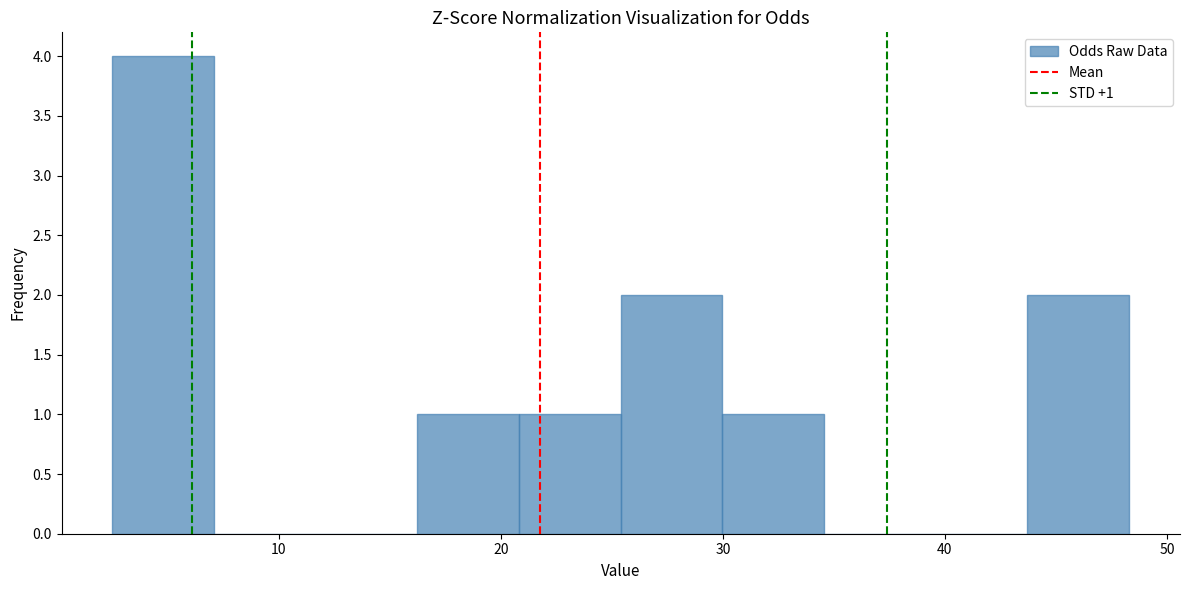

Over which range of the x-axis is the bar tallest?

3 to 7